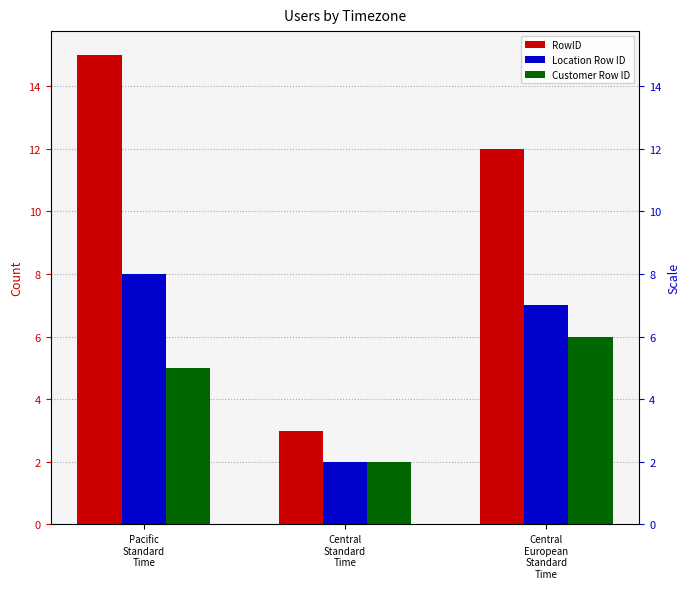

What value does the Customer Row ID series have at Pacific
Standard
Time?

5